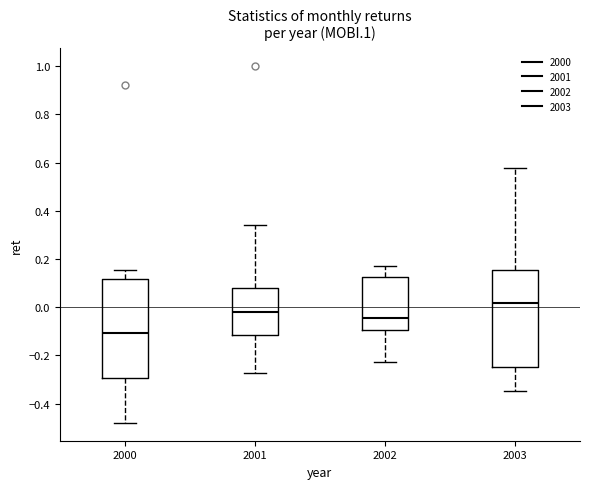

Reading left to right, read every box against the y-axis: the position of its median line, the range the box covers, and the ends of its whiskers. The values are not printed on the chart, so give them approximately, as read against the axis.

2000: median -0.10, box -0.30 to 0.12, whiskers -0.48 to 0.16
2001: median -0.02, box -0.12 to 0.08, whiskers -0.28 to 0.34
2002: median -0.04, box -0.10 to 0.12, whiskers -0.22 to 0.18
2003: median 0.02, box -0.24 to 0.16, whiskers -0.34 to 0.58